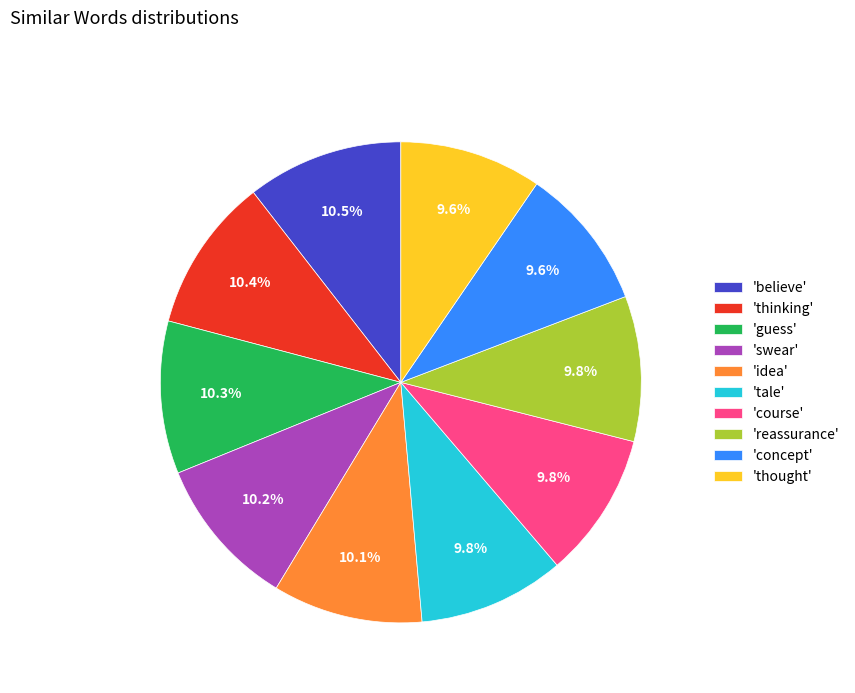

Do 'believe' and 'tale' together represent more than half of the pie?

No